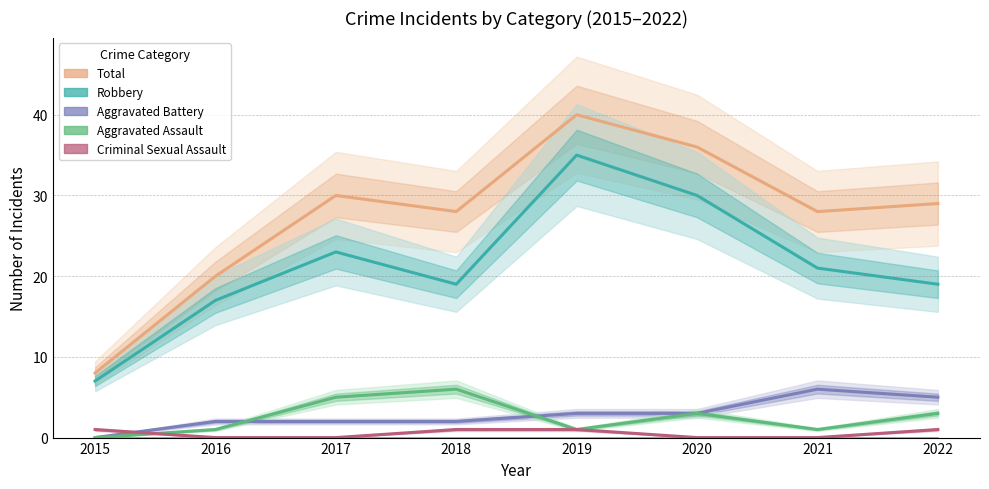

Is the value of Total at 2019 greater than the value of Aggravated Assault at 2020?

Yes